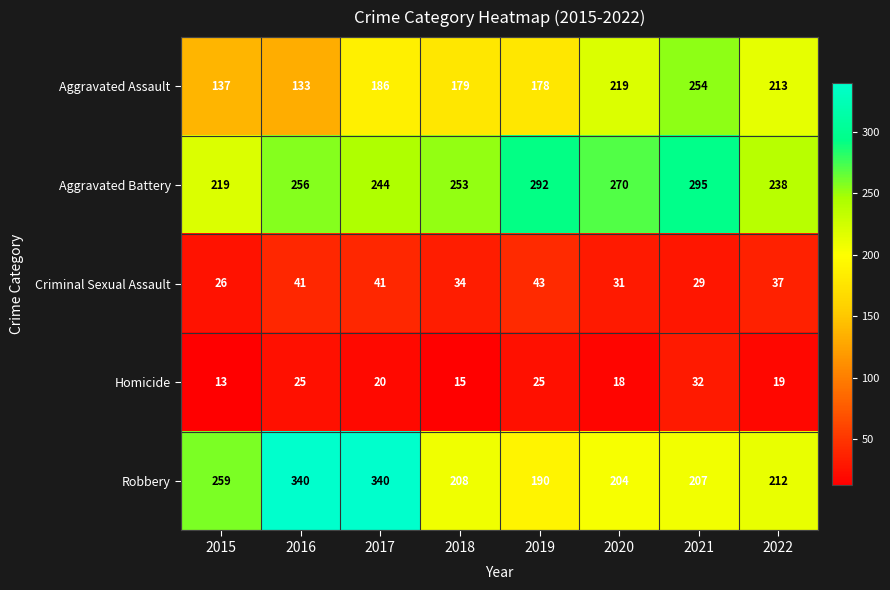

Rank the series by their maximum value, from highest to lowest.

Robbery, Aggravated Battery, Aggravated Assault, Criminal Sexual Assault, Homicide